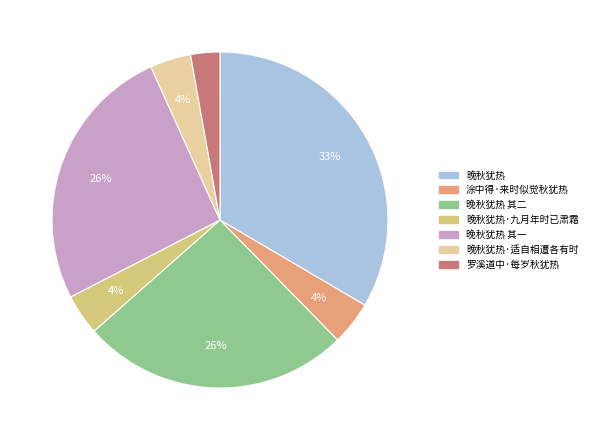

To the nearest percent, what is the difference between the 晚秋犹热 其一 and 晚秋犹热·九月年时已肃霜 slice percentages?

22%